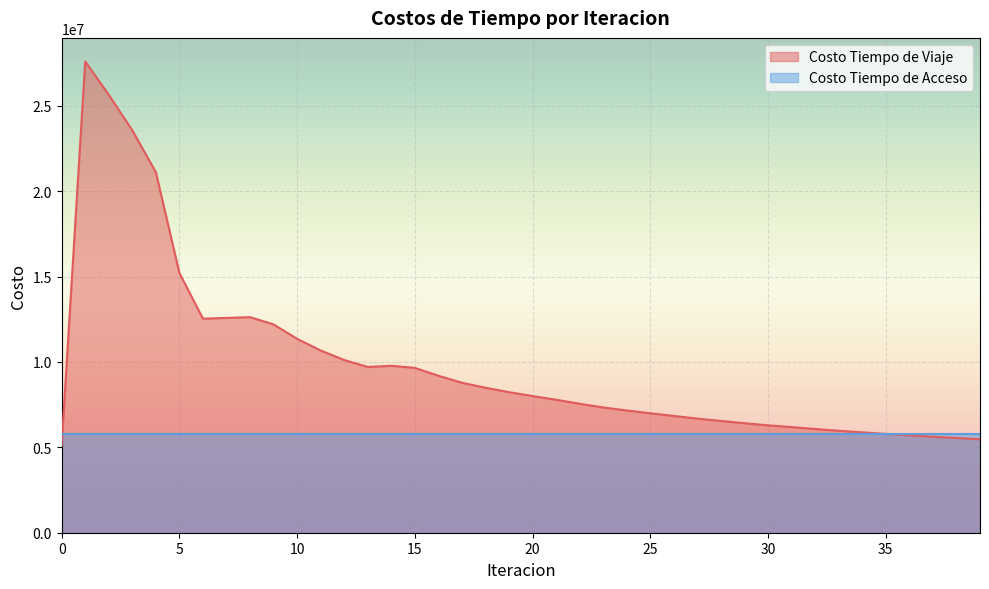

How many data points does each series have?

40